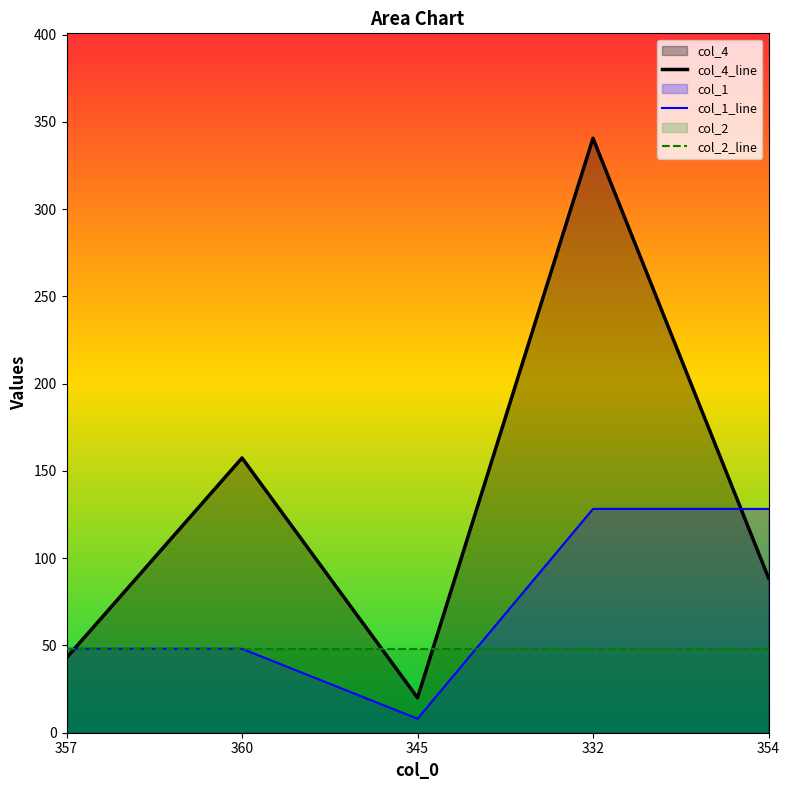

What is the difference between the maximum and second lowest values in the col_4_line series?

297.7